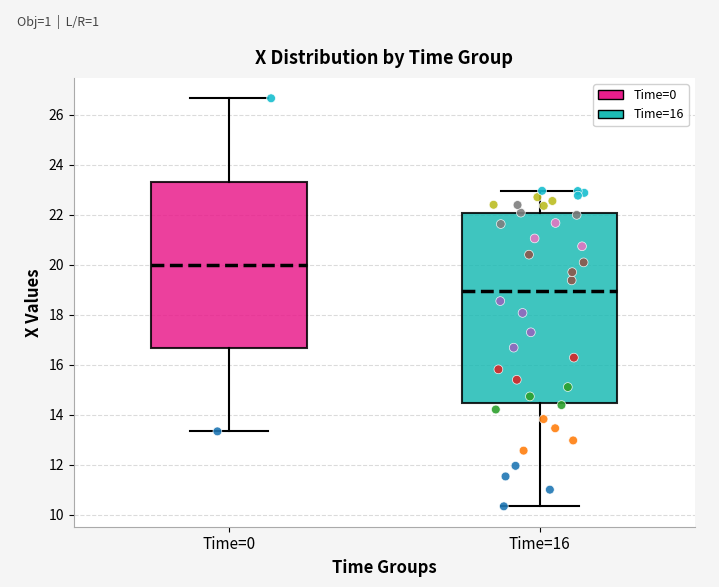

Reading left to right, transcribe this box plot: for each box, give where its median line is, the range the box spans, and where its two whiskers end, as read against the y-axis. The values are not printed on the chart, so give them approximately, as read against the axis.

Time=0: median 20.0, box 16.6 to 23.4, whiskers 13.4 to 26.6
Time=16: median 19.0, box 14.4 to 22.0, whiskers 10.4 to 23.0